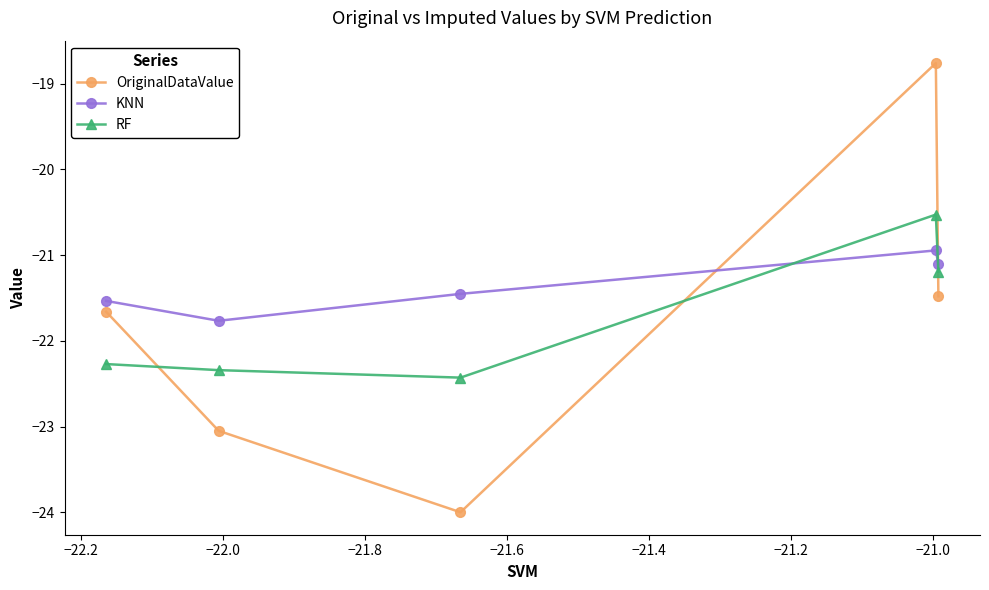

True or false: RF has more than 0 points higher than both neighbors.

True